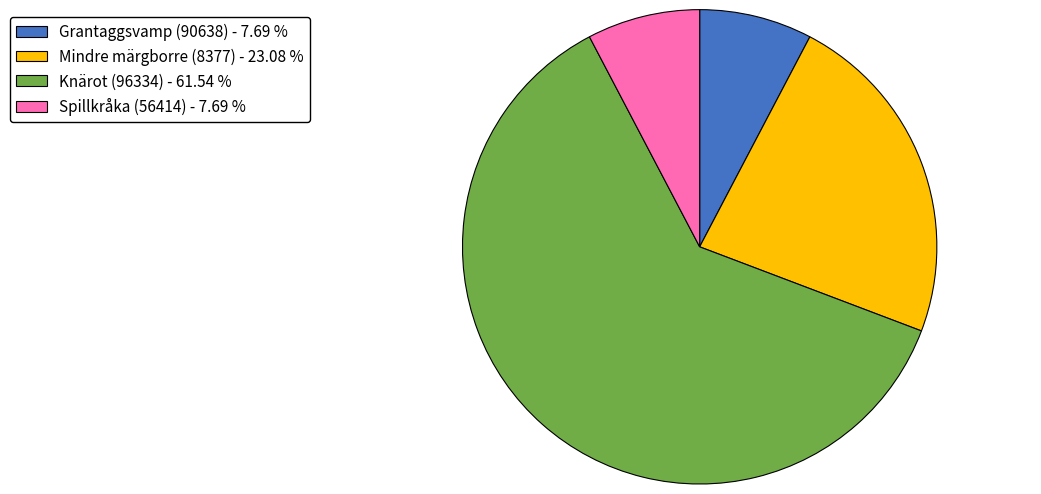

How many segments does this pie chart have?

4